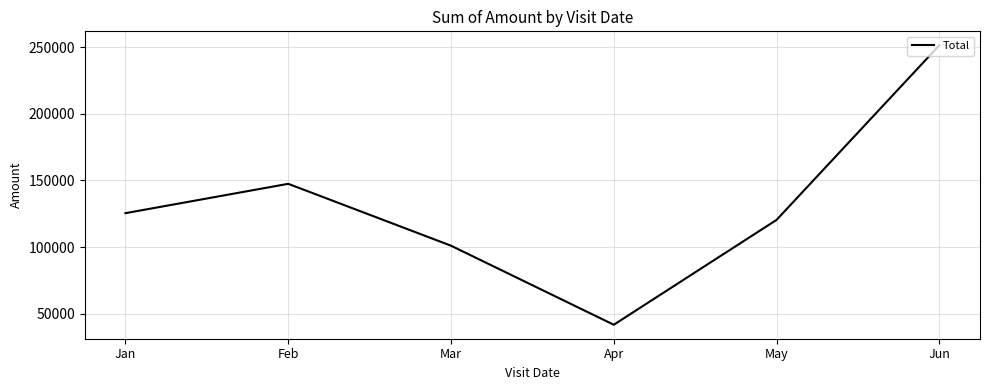

What value does the data have at May?

120373